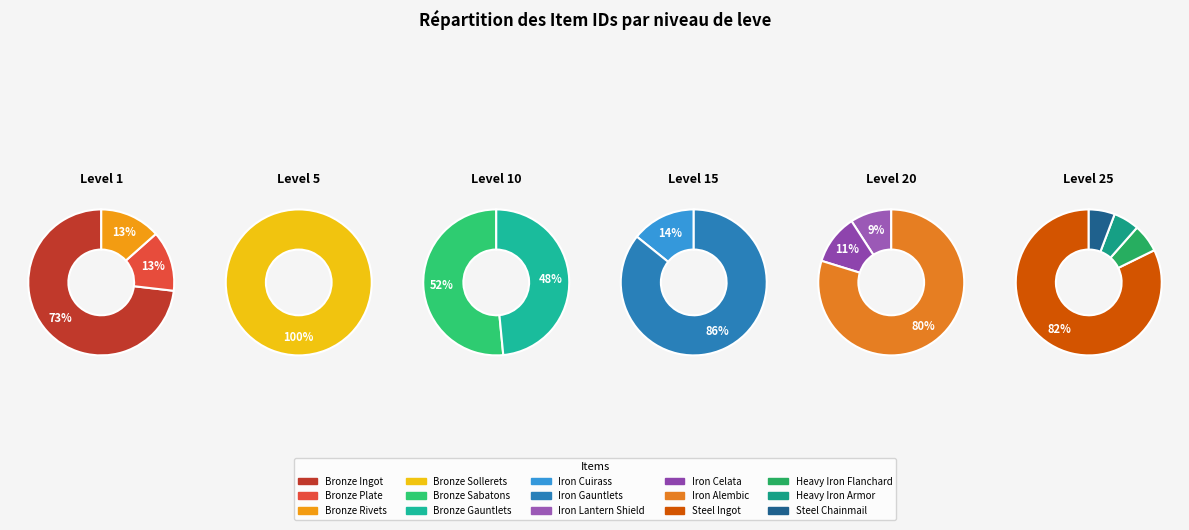

What is the ratio of the value at Steel Ingot to the value at Bronze Plate?

8.7